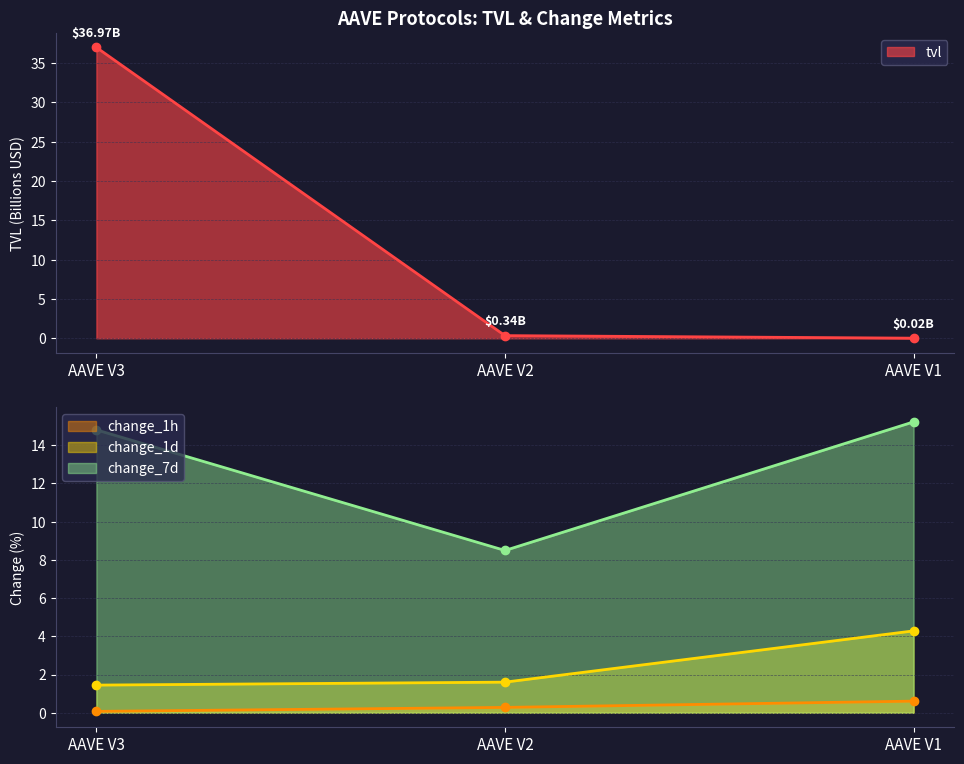

What are all the series names shown in the legend?

tvl, change_1h, change_1d, change_7d